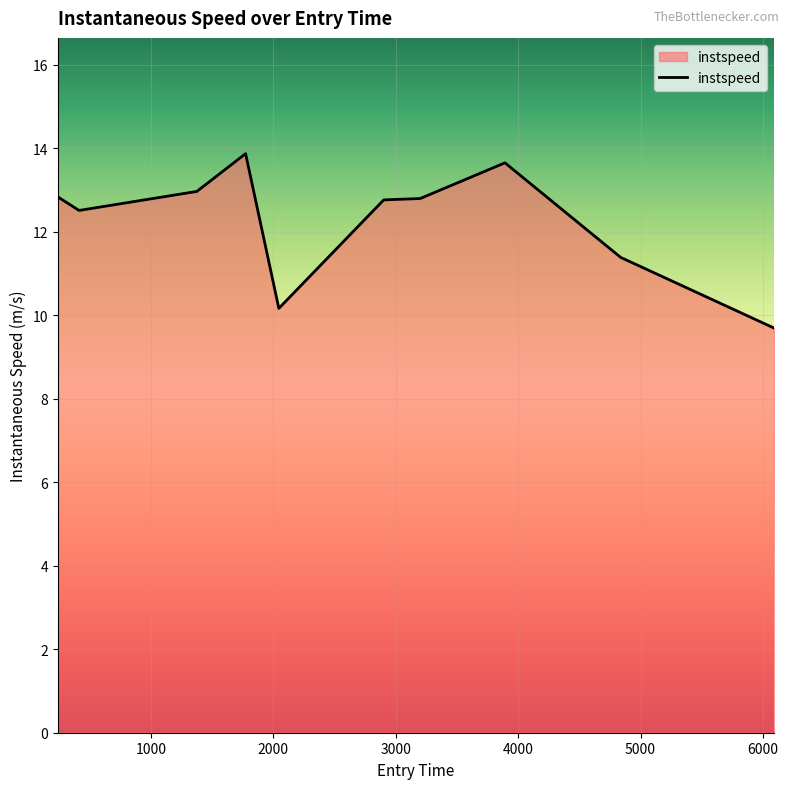

What is the maximum value shown in the chart?

13.9